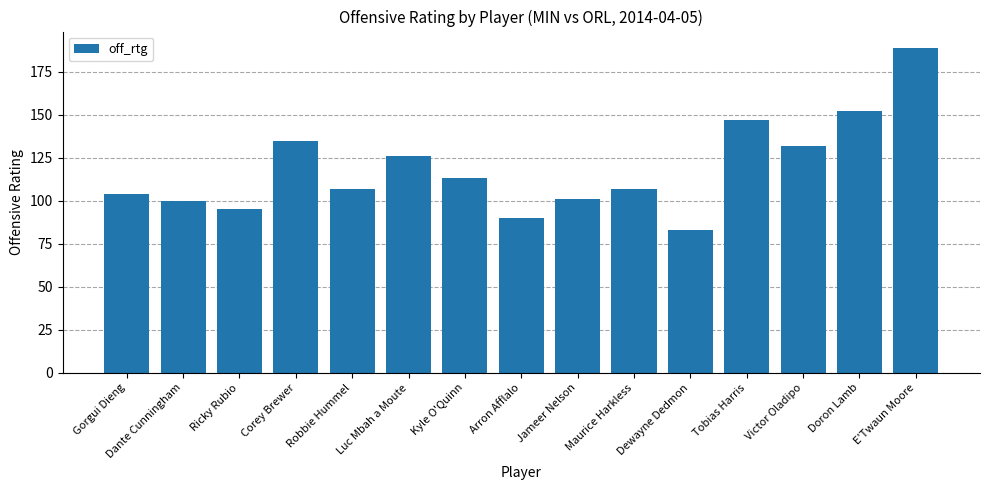

What is the difference between the maximum and minimum values?

106